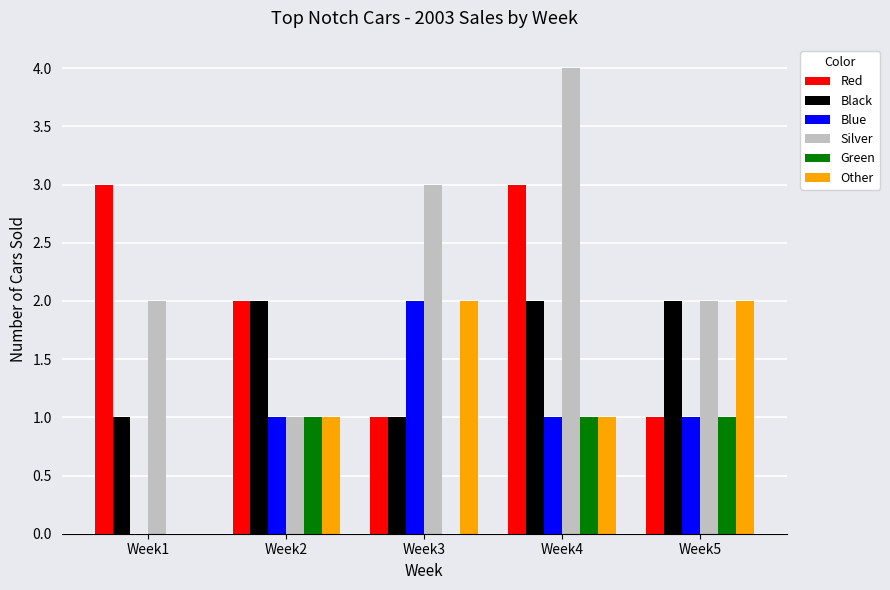

At which label does Blue reach its peak?

Week3